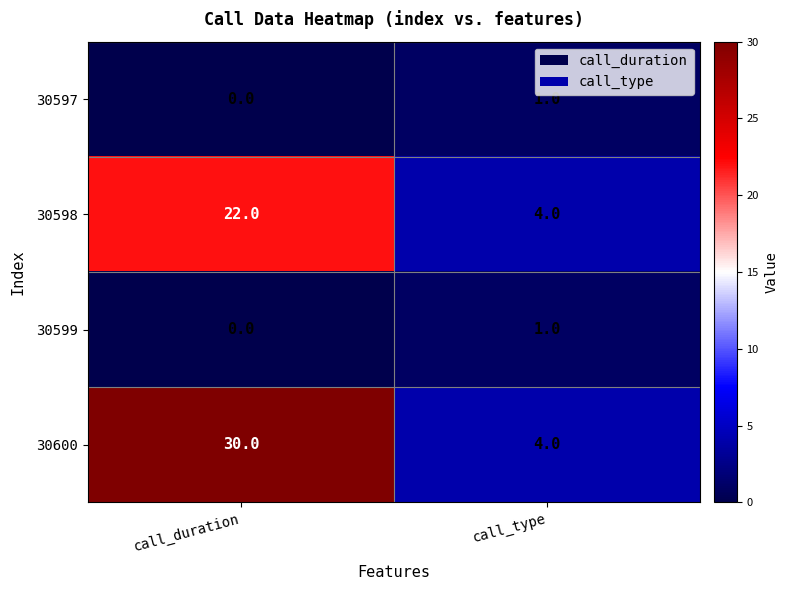

Which category has the lowest value across all series?

call_duration